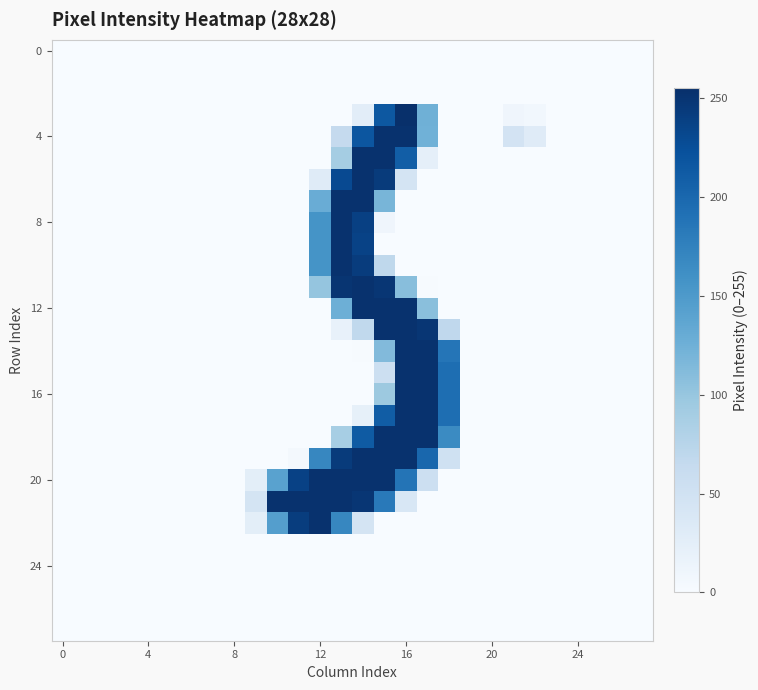

At how many categories does at least one series exceed 5?

12